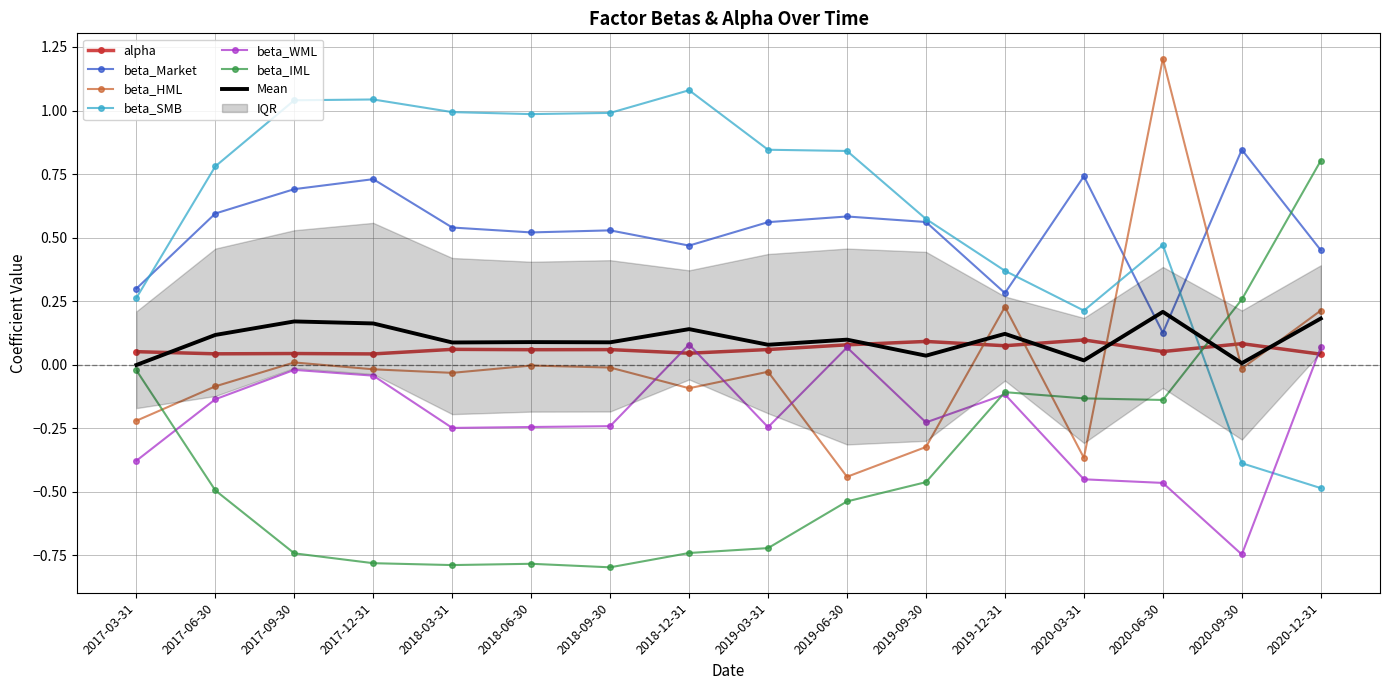

How many interior local peaks does the beta_Market series have?

5